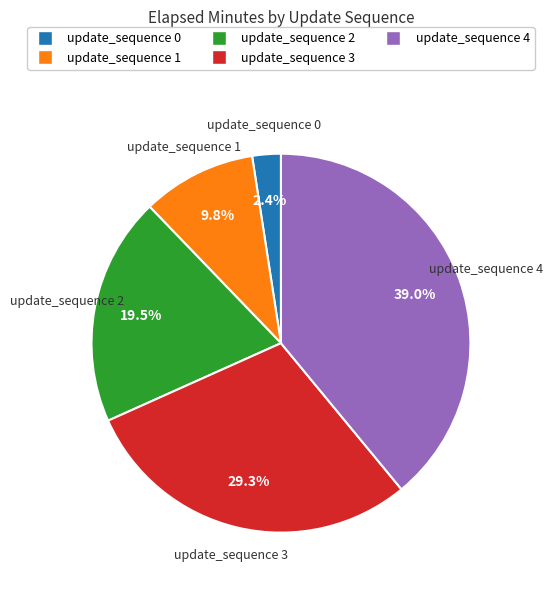

What is the ratio of the value at update_sequence 2 to the value at update_sequence 3?

0.7